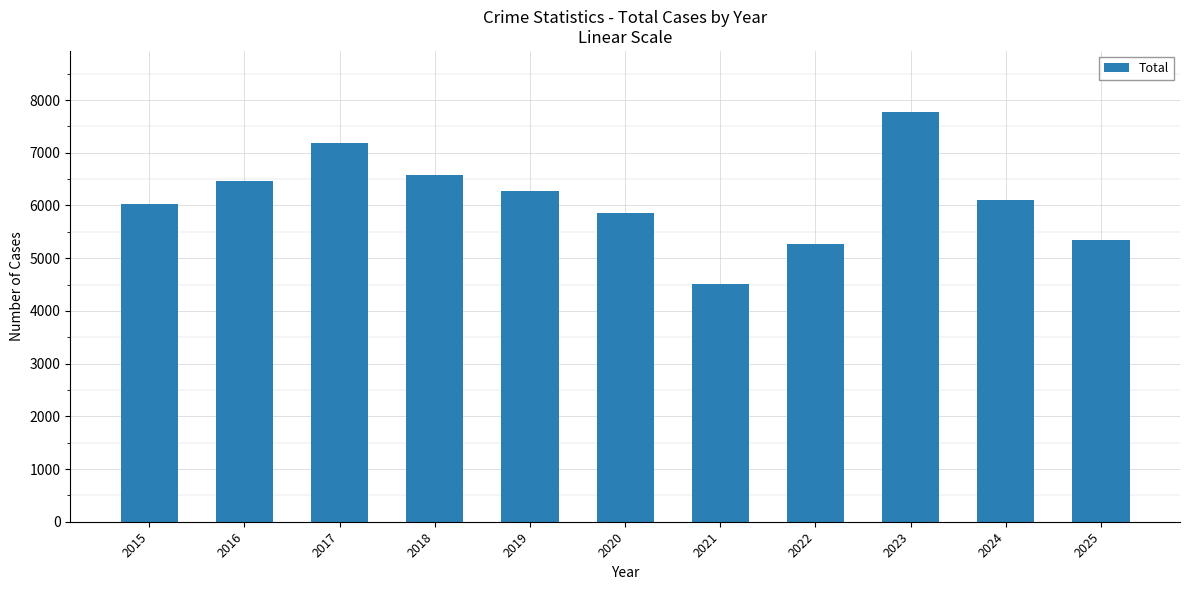

Are the bars grouped side by side (vs. stacked)?

No